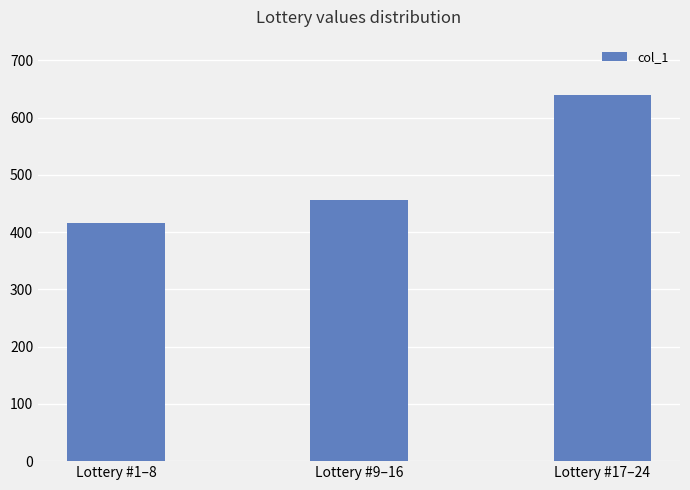

What is the average value?

504